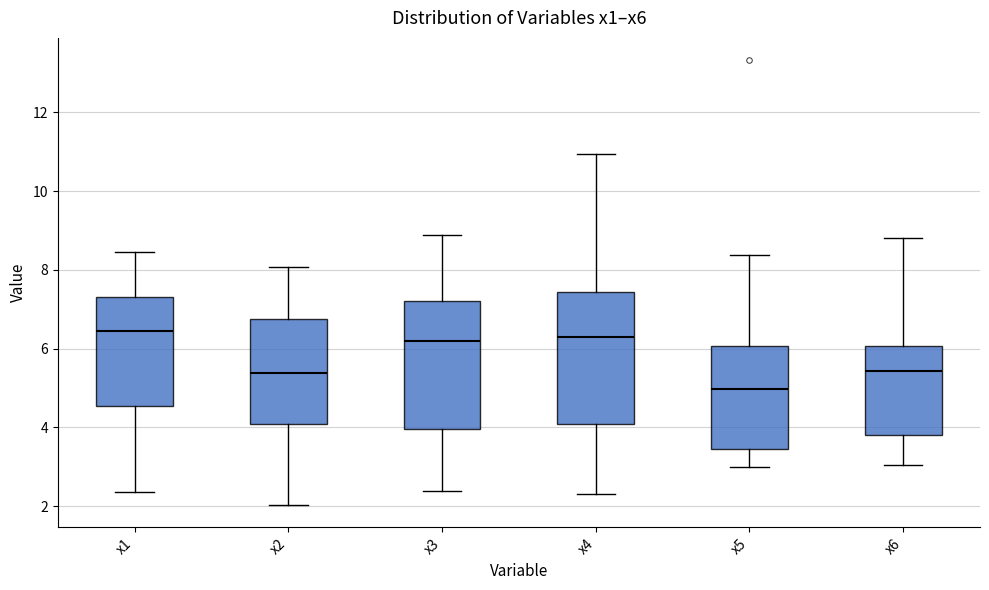

Reading left to right, read every box against the y-axis: the position of its median line, the range the box covers, and the ends of its whiskers. The values are not printed on the chart, so give them approximately, as read against the axis.

x1: median 6.4, box 4.6 to 7.4, whiskers 2.4 to 8.4
x2: median 5.4, box 4.0 to 6.8, whiskers 2.0 to 8.0
x3: median 6.2, box 4.0 to 7.2, whiskers 2.4 to 8.8
x4: median 6.2, box 4.0 to 7.4, whiskers 2.4 to 11.0
x5: median 5.0, box 3.4 to 6.0, whiskers 3.0 to 8.4
x6: median 5.4, box 3.8 to 6.0, whiskers 3.0 to 8.8